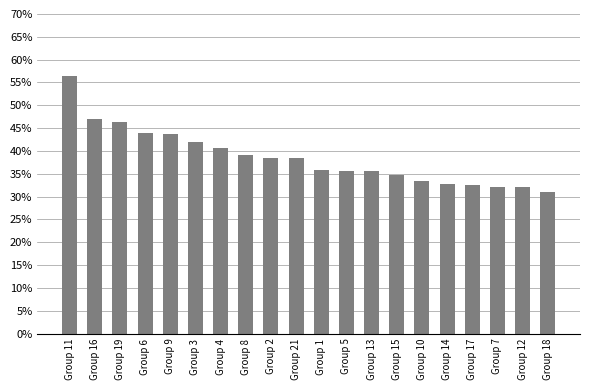

Which label corresponds to the largest value in the chart?

Group 11